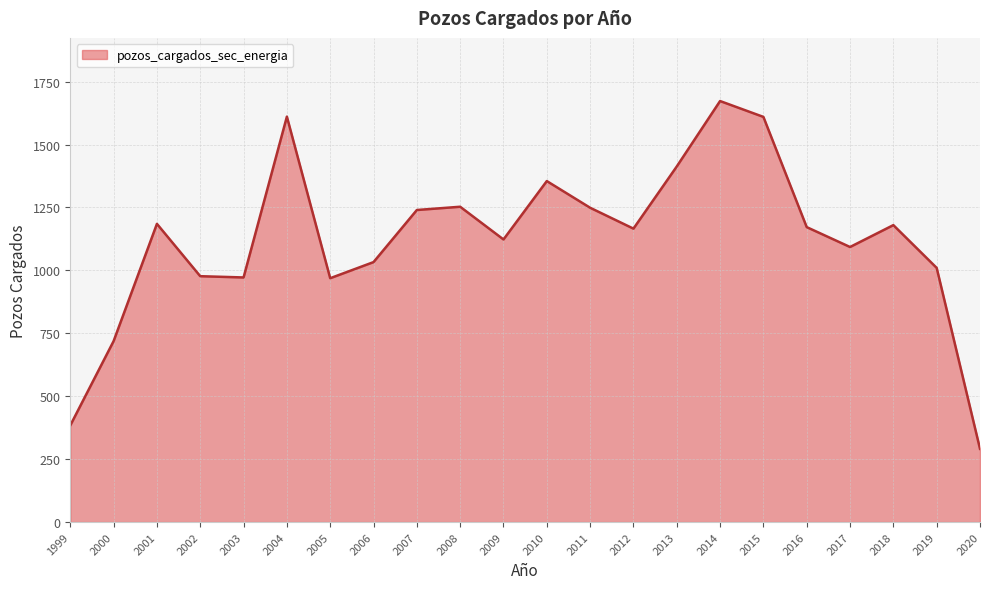

Approximately how many times larger is the value at 2015 compared to 2008?

1.3